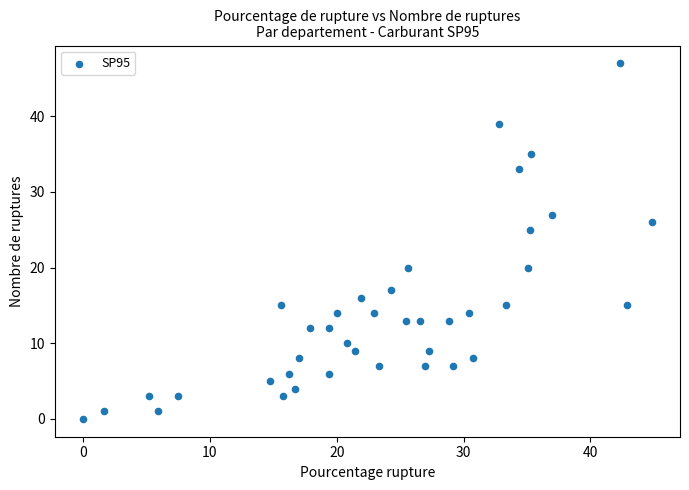

What Y value in the scatter plot is closest to 23?

25